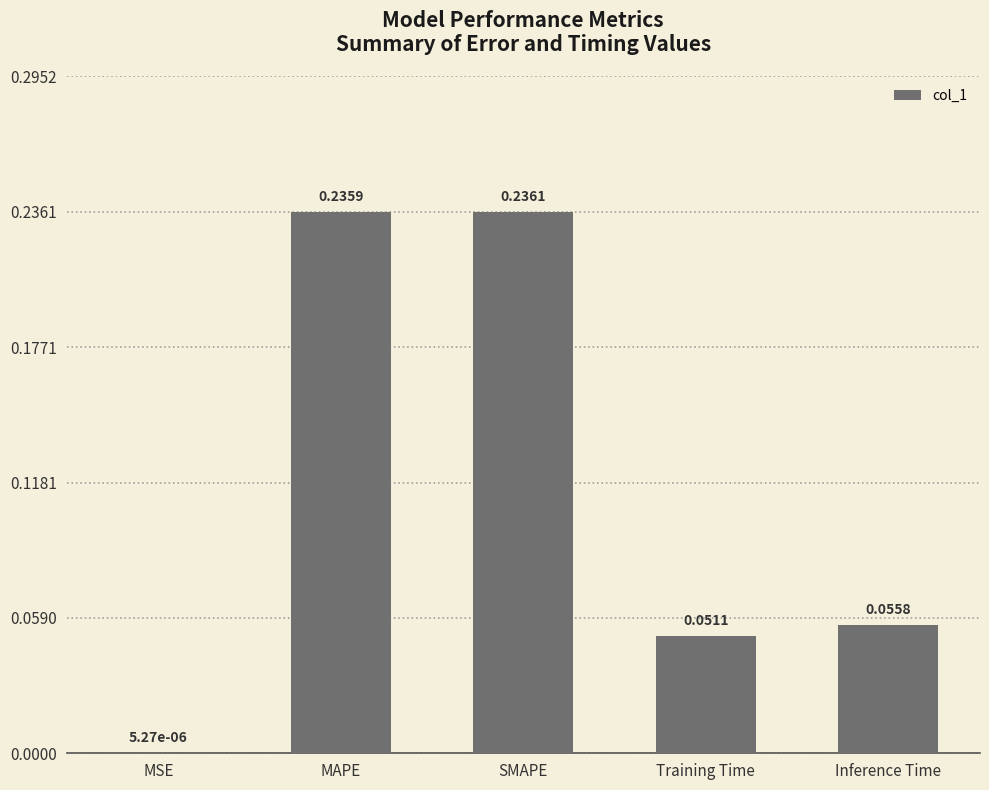

Which label corresponds to the largest value in the chart?

SMAPE